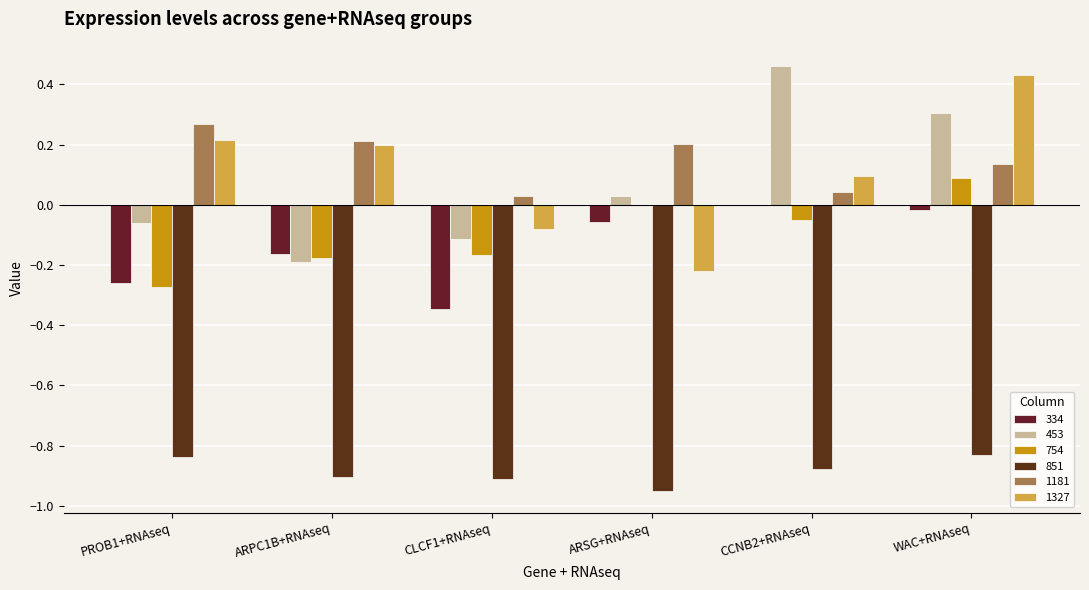

At which label does 453 first exceed 0?

ARSG+RNAseq